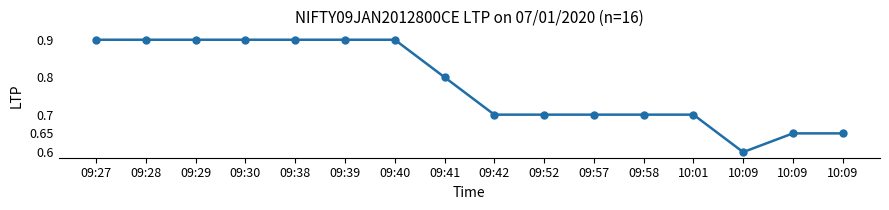

How many distinct data groups are displayed?

1